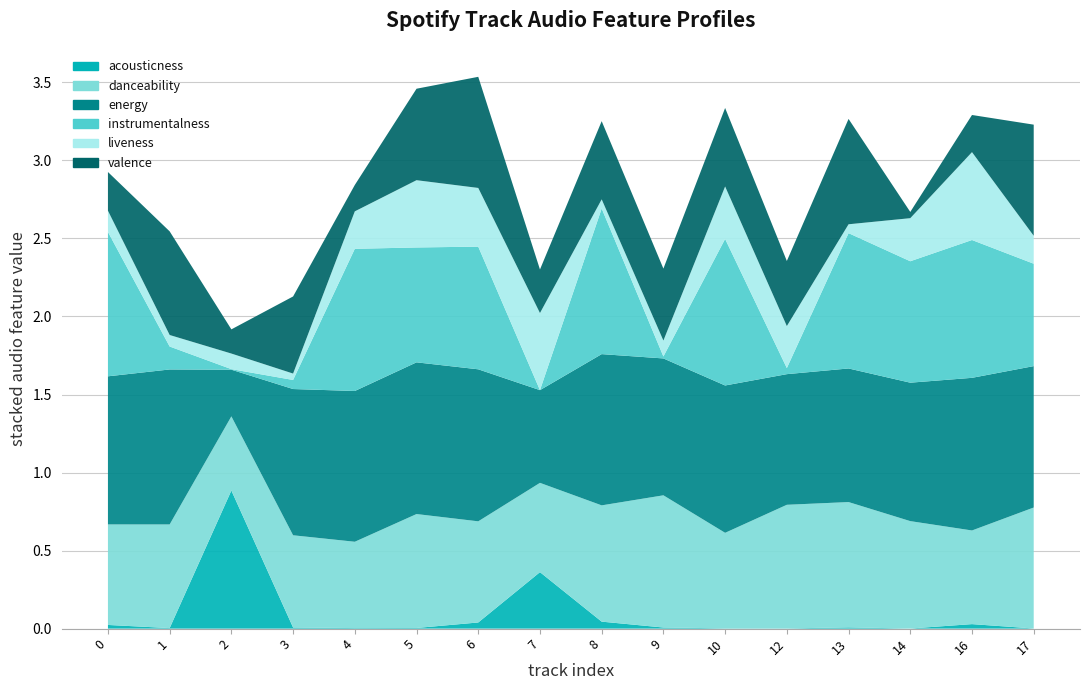

Reading left to right, list all the values displayed in this chart.

acousticness: 0.0	0.0	0.9	0.0	0.0	0.0	0.0	0.4	0.0	0.0	0.0	0.0	0.0	0.0	0.0	0.0
danceability: 0.6	0.7	0.5	0.6	0.6	0.7	0.6	0.6	0.7	0.8	0.6	0.8	0.8	0.7	0.6	0.8
energy: 0.9	1.0	0.3	0.9	1.0	1.0	1.0	0.6	1.0	0.9	0.9	0.8	0.9	0.9	1.0	0.9
instrumentalness: 0.9	0.1	0.0	0.1	0.9	0.7	0.8	0.0	0.9	0.0	0.9	0.0	0.9	0.8	0.9	0.7
liveness: 0.1	0.1	0.1	0.0	0.2	0.4	0.4	0.5	0.1	0.1	0.3	0.3	0.1	0.3	0.6	0.2
valence: 0.2	0.7	0.2	0.5	0.2	0.6	0.7	0.3	0.5	0.5	0.5	0.4	0.7	0.0	0.2	0.7